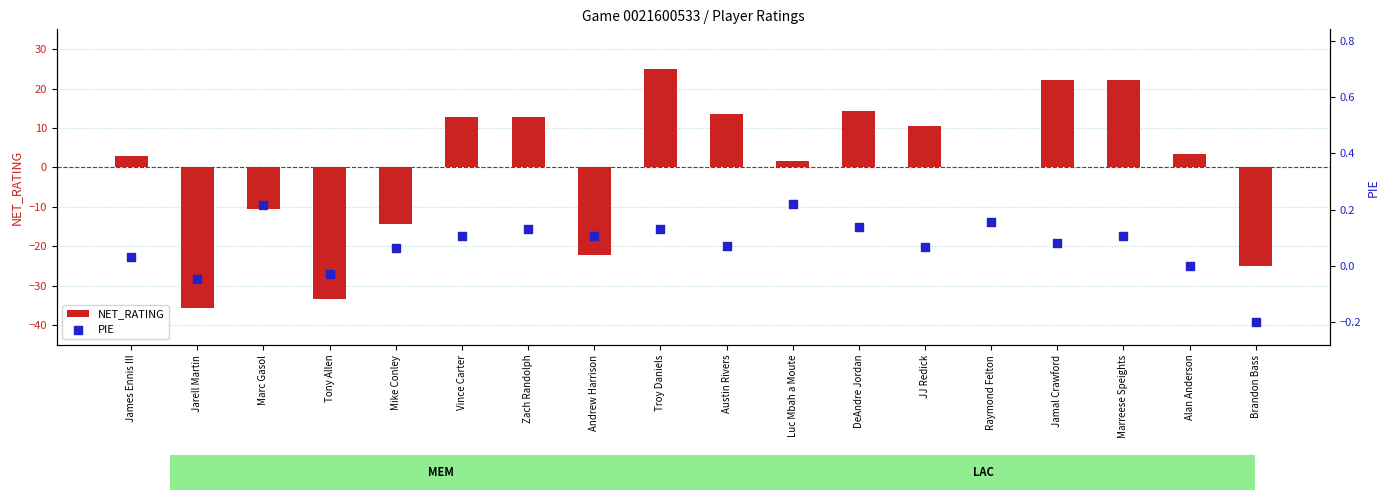

Which series reaches the minimum Y coordinate?

NET_RATING